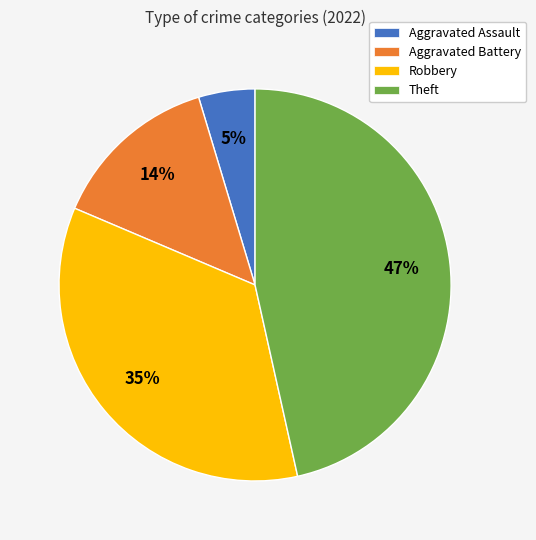

Is there any slice that represents more than half of the pie?

No